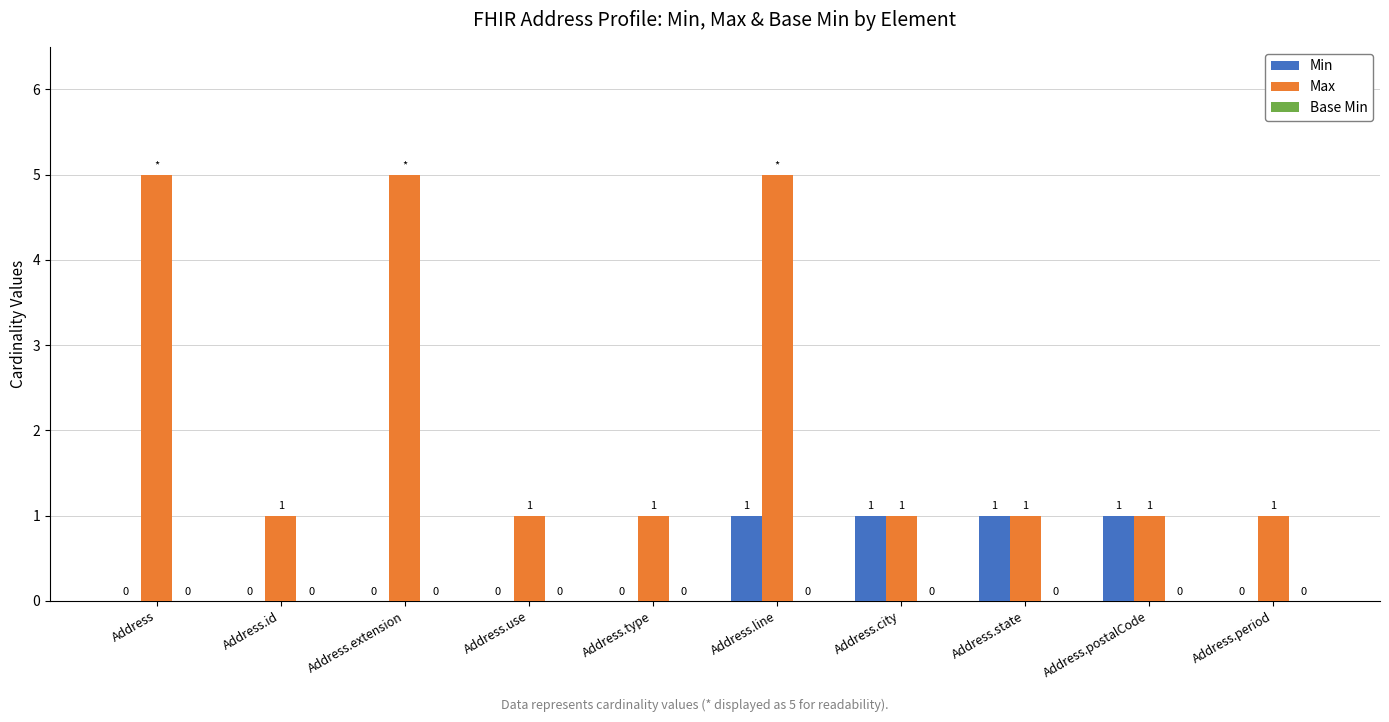

How many groups of bars are there?

10